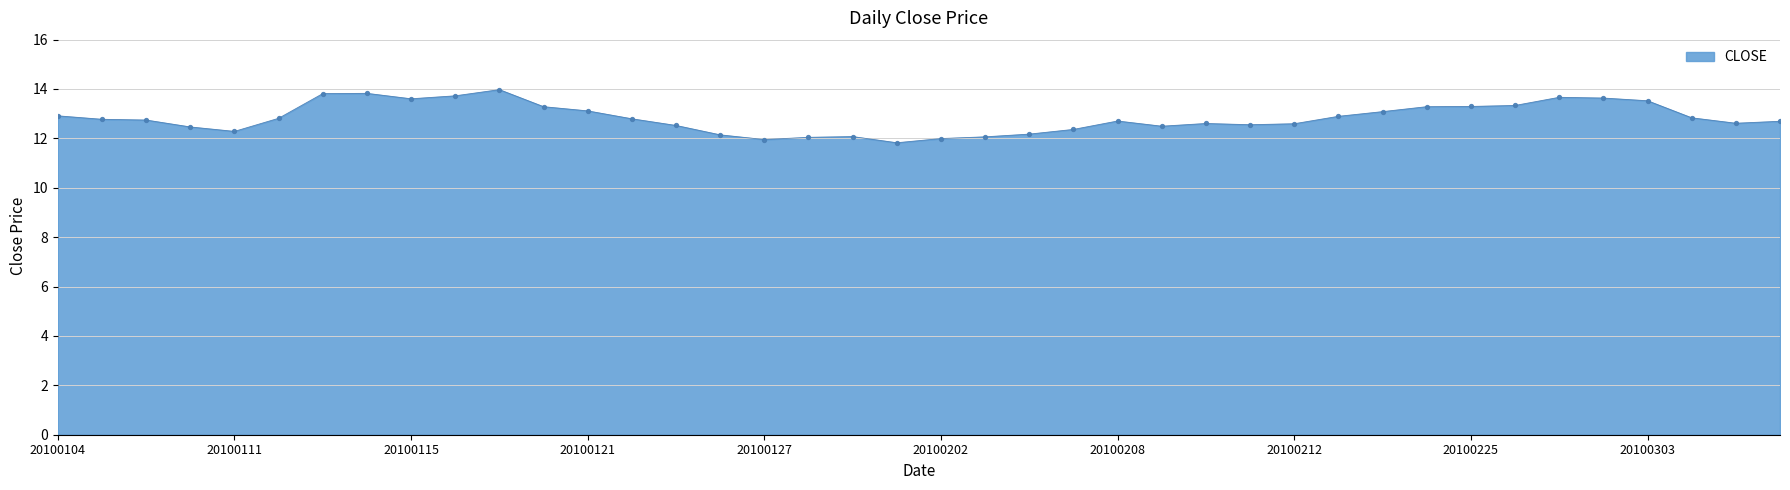

What is the greatest value displayed?

14.0